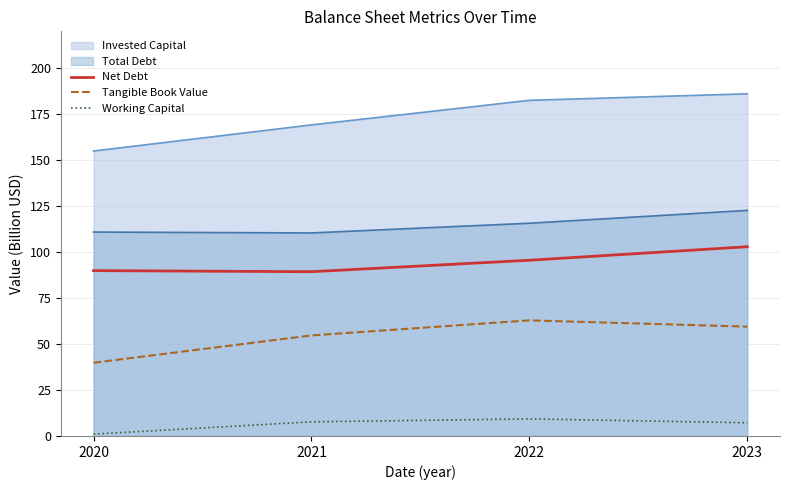

The Working Capital series shows 12.1 at 2023. True or false?

False